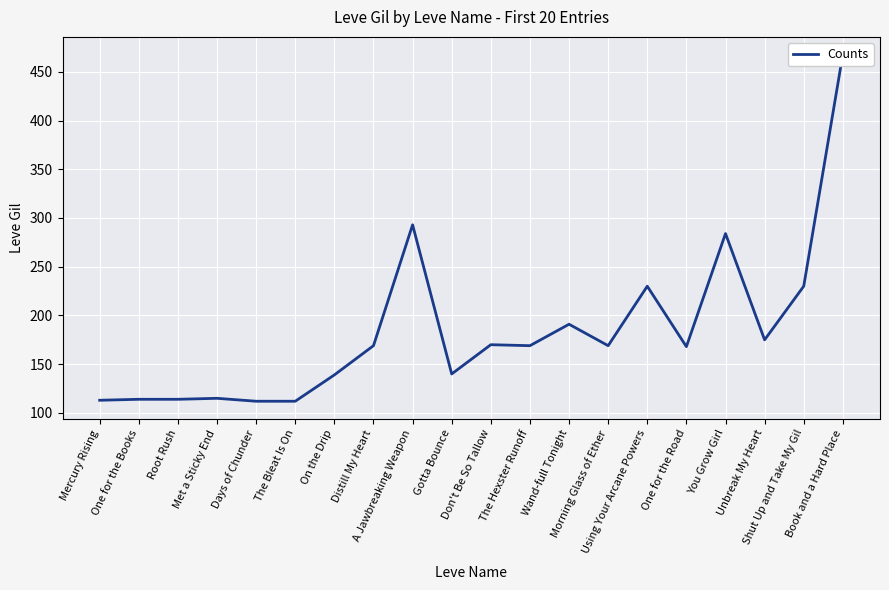

True or false: there are more than 1 points higher than both neighbors.

True